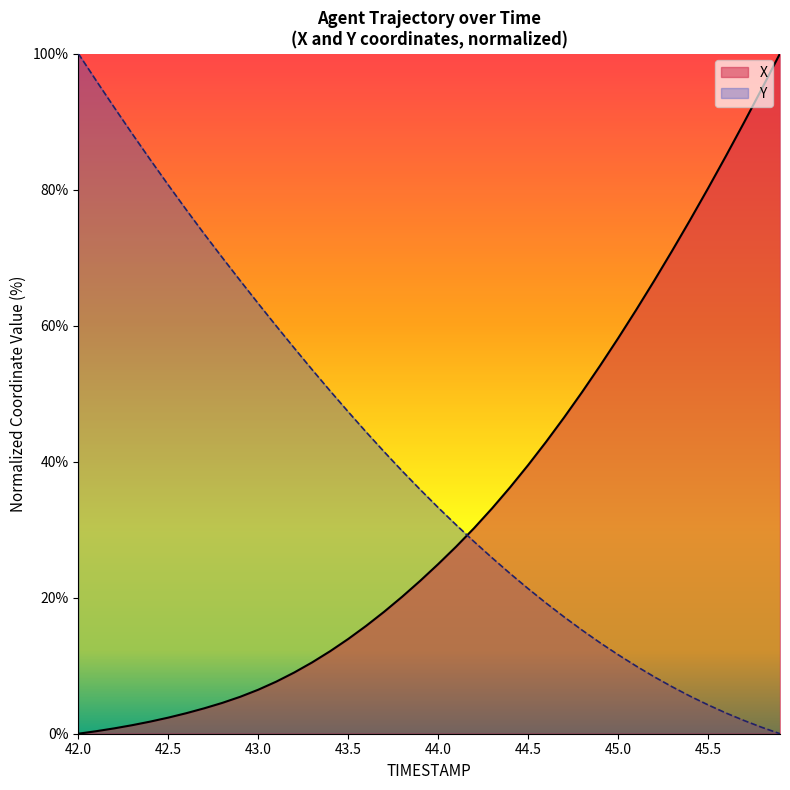

What is the value of the X point at the 12th from the left?

7.7